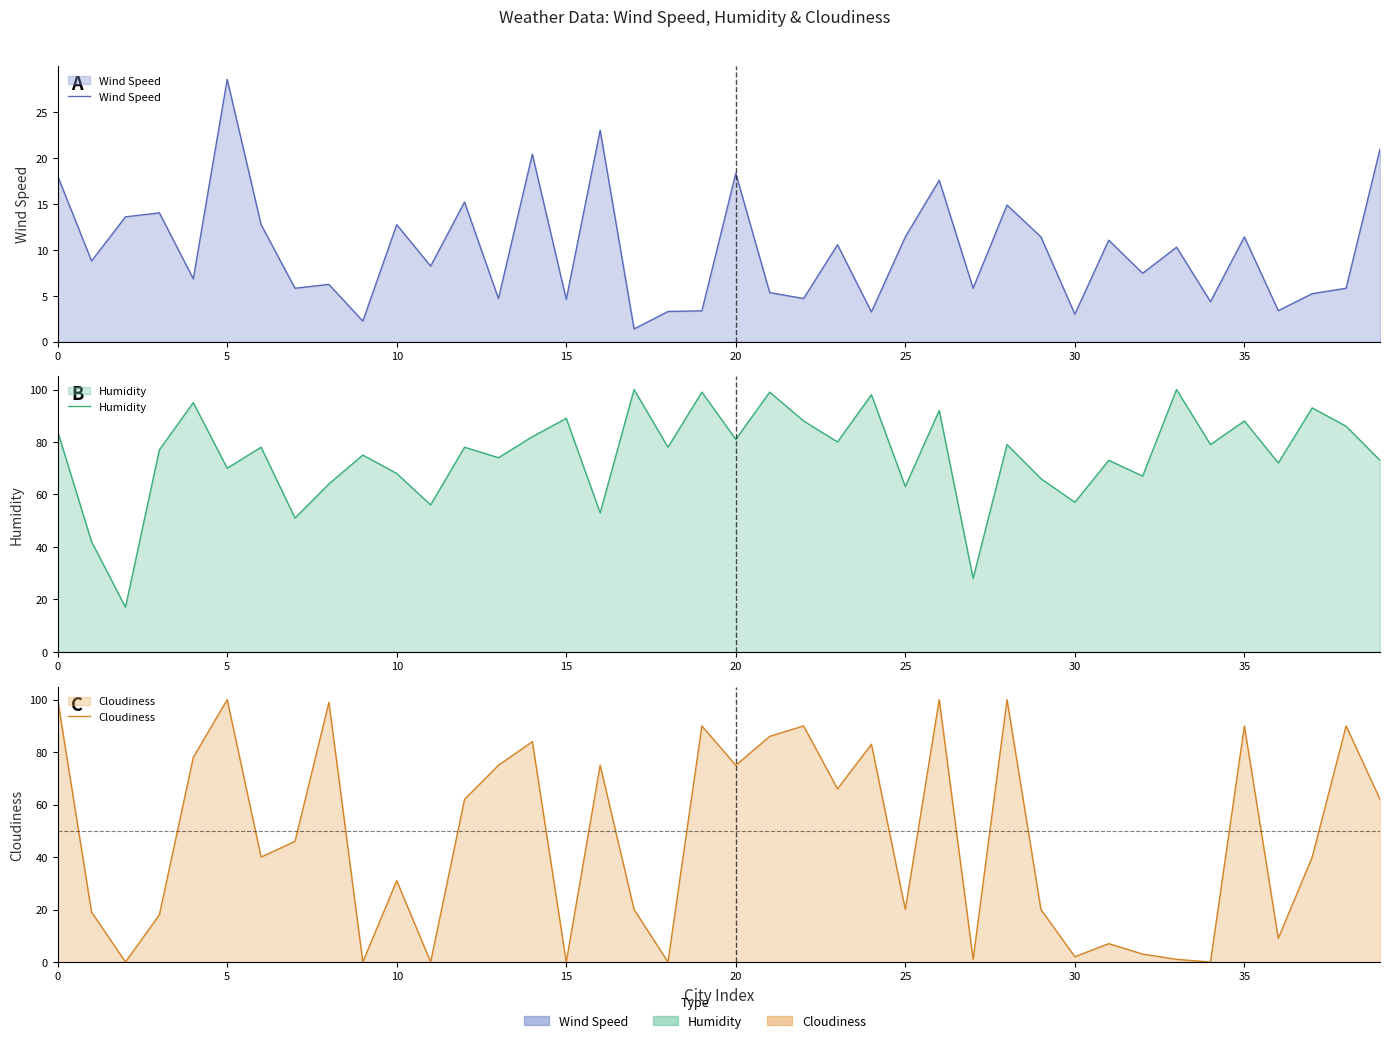

What value does the Wind Speed series have at 32?

7.5